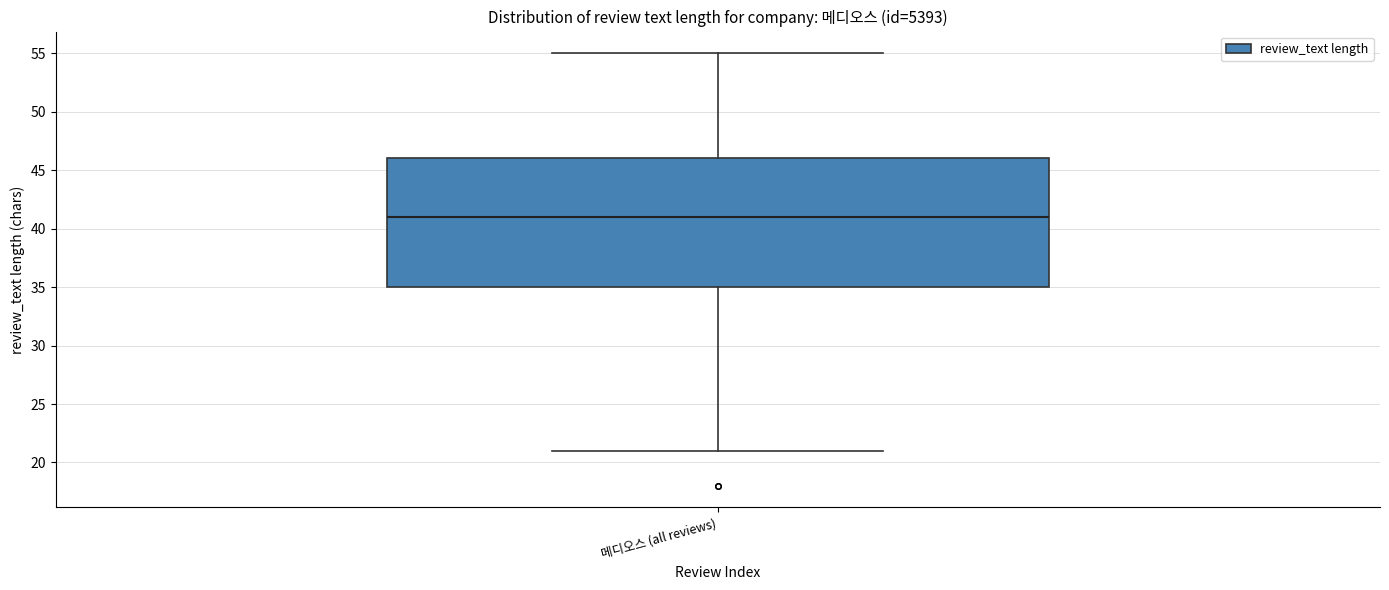

Transcribe this box plot: give where the median line is, the range the box spans, and where the two whiskers end, as read against the y-axis. The values are not printed on the chart, so give them approximately, as read against the axis.

median 41, box 35 to 46, whiskers 21 to 55